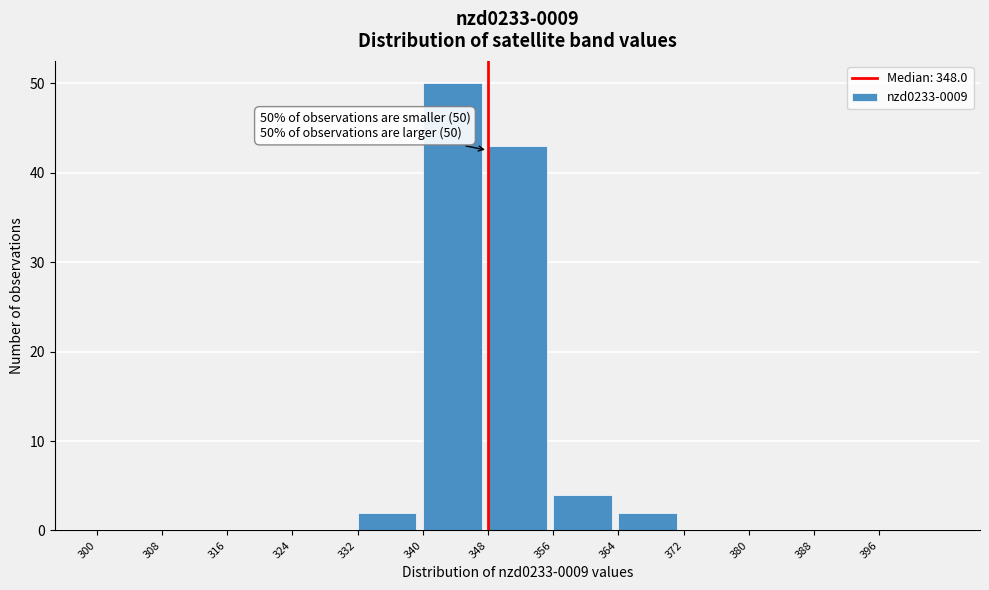

Over which range of the x-axis is the bar tallest?

340 to 348